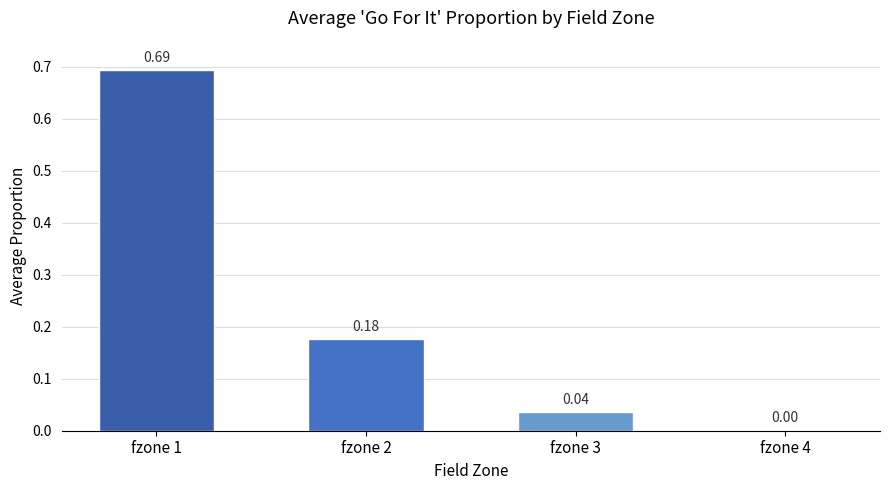

Between fzone 1 and fzone 4, which is larger?

fzone 1